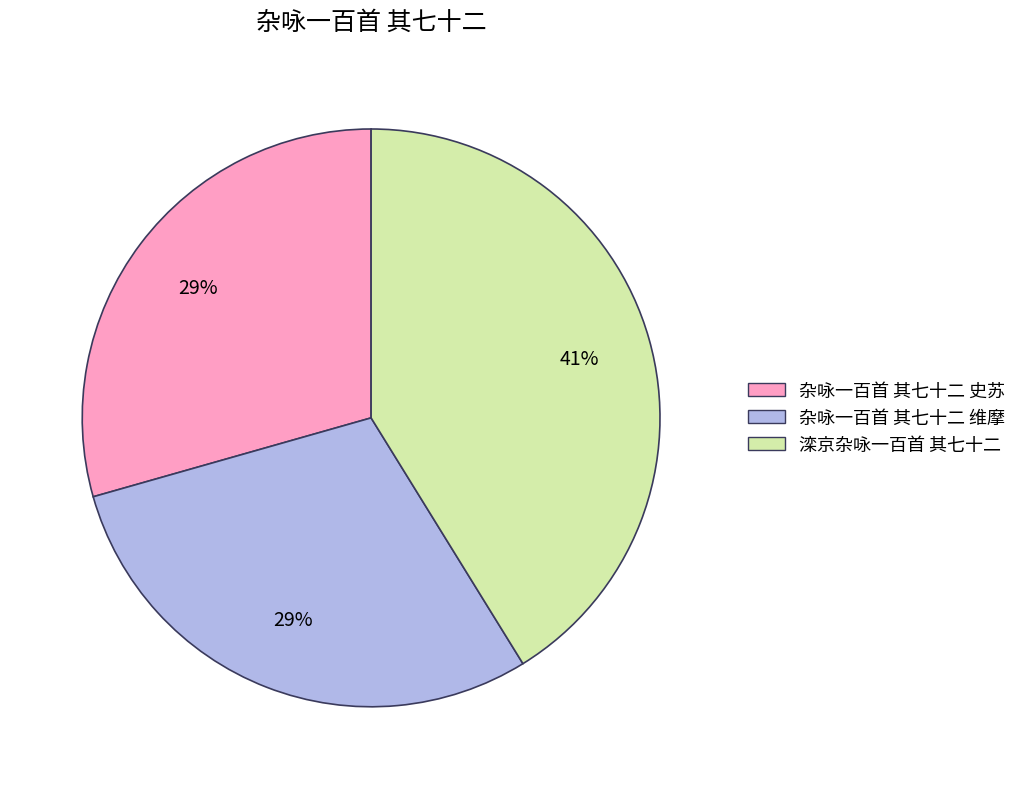

What is the largest slice in the pie chart?

滦京杂咏一百首 其七十二